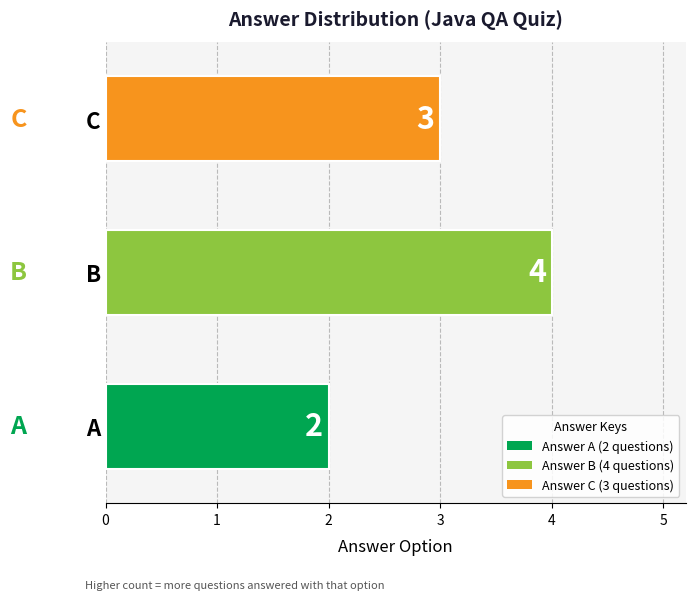

The chart shows a value of 4 at B. True or false?

True